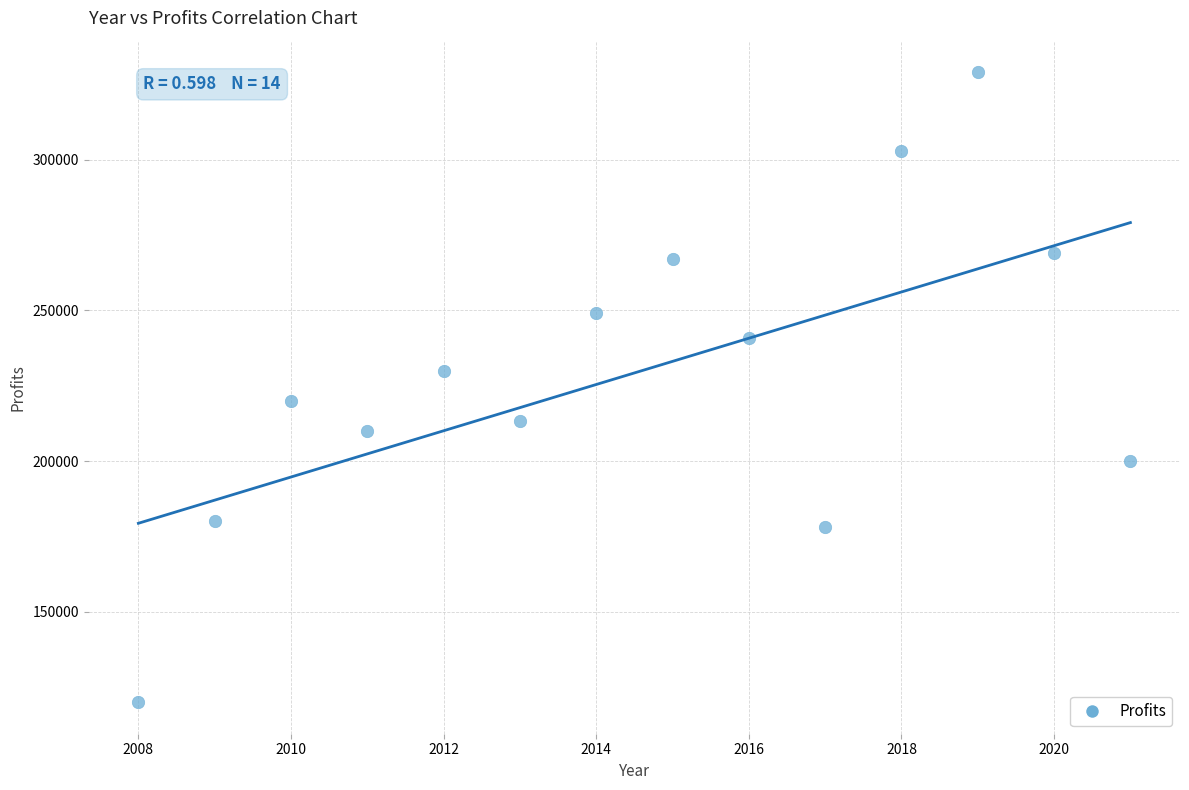

What is the range of X values (max minus min)?

13